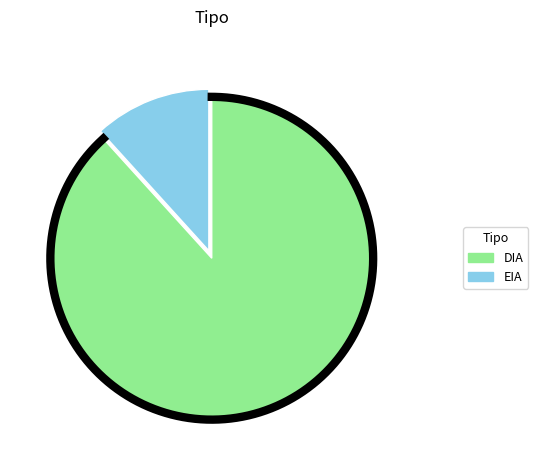

Combined, do EIA and DIA account for over 50%?

Yes